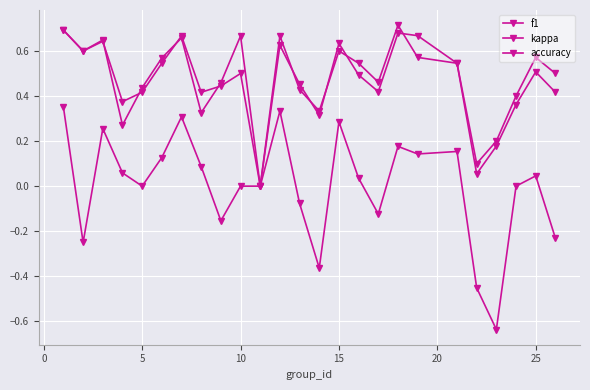

Count the number of categories in the chart.

25